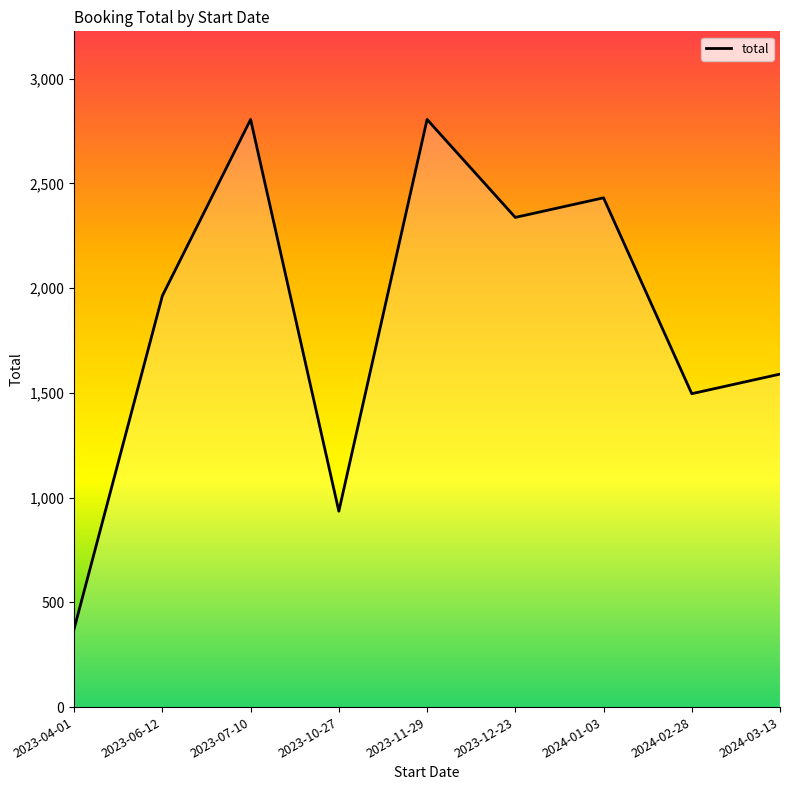

What is the change in value from 2023-06-12 to 2023-07-10?

+841.5